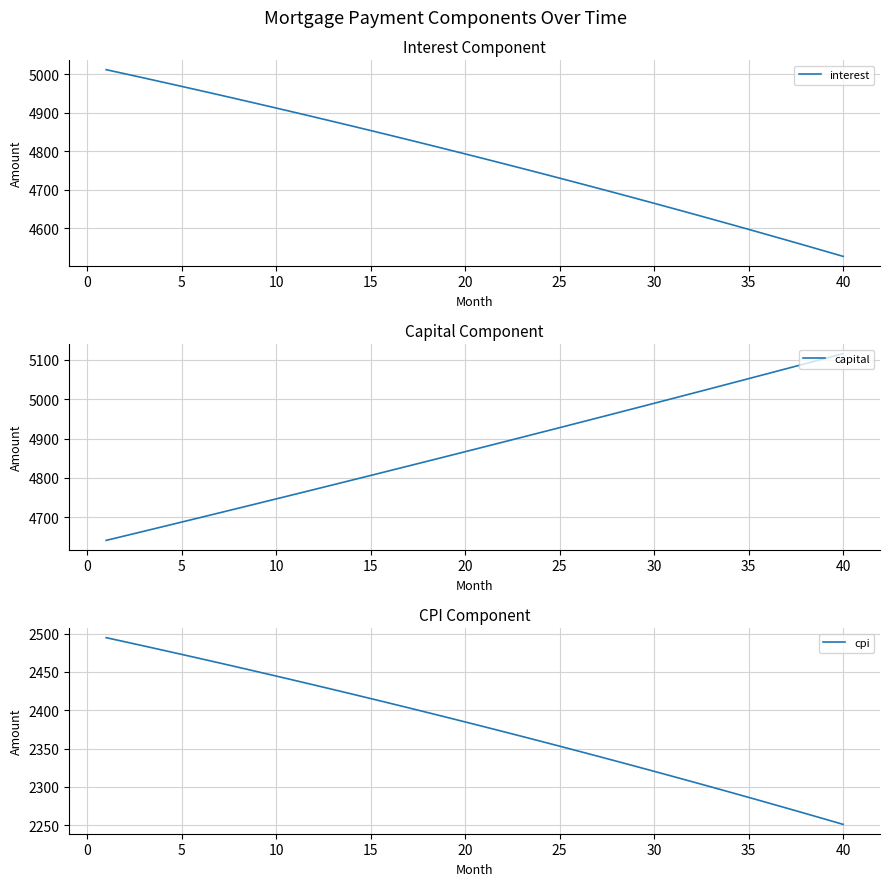

Which series has the largest total across all categories?

capital